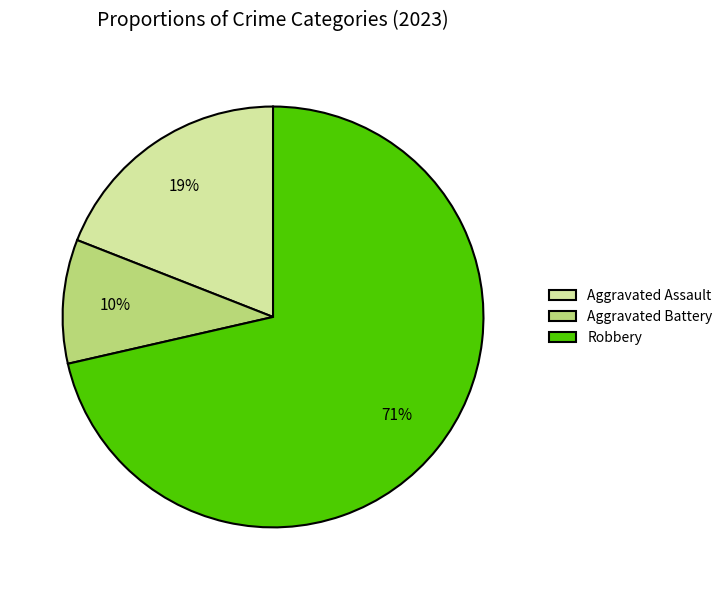

Does Robbery represent more than half of the total?

Yes